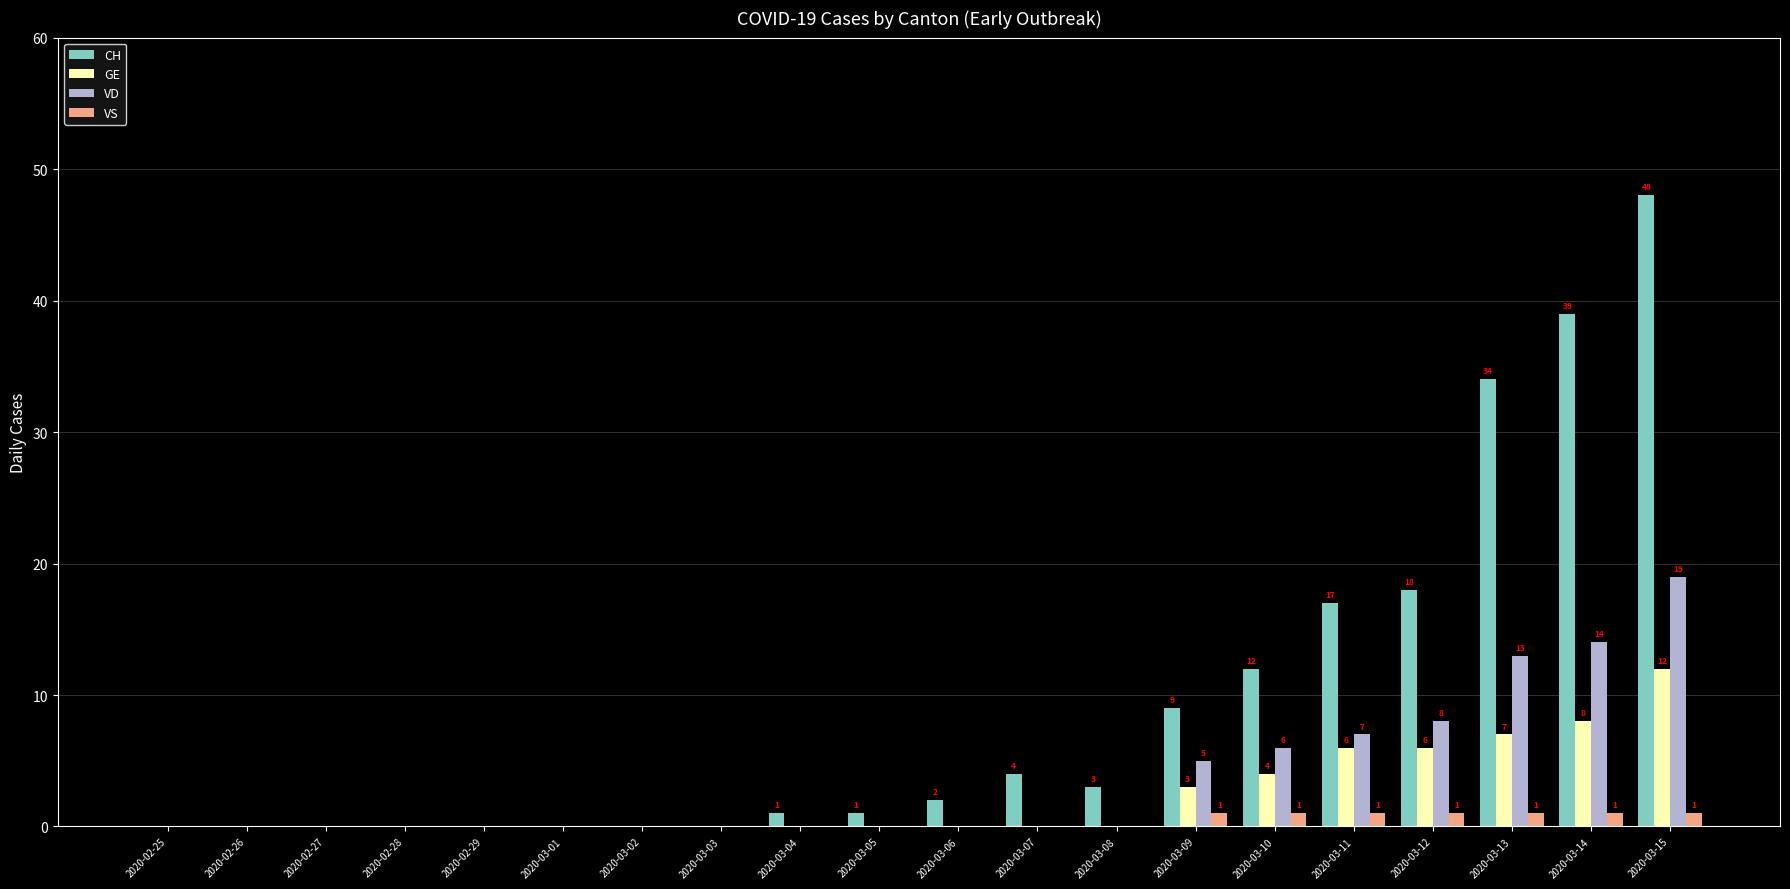

What value does the CH series have at 2020-03-09, to the nearest 5?

10